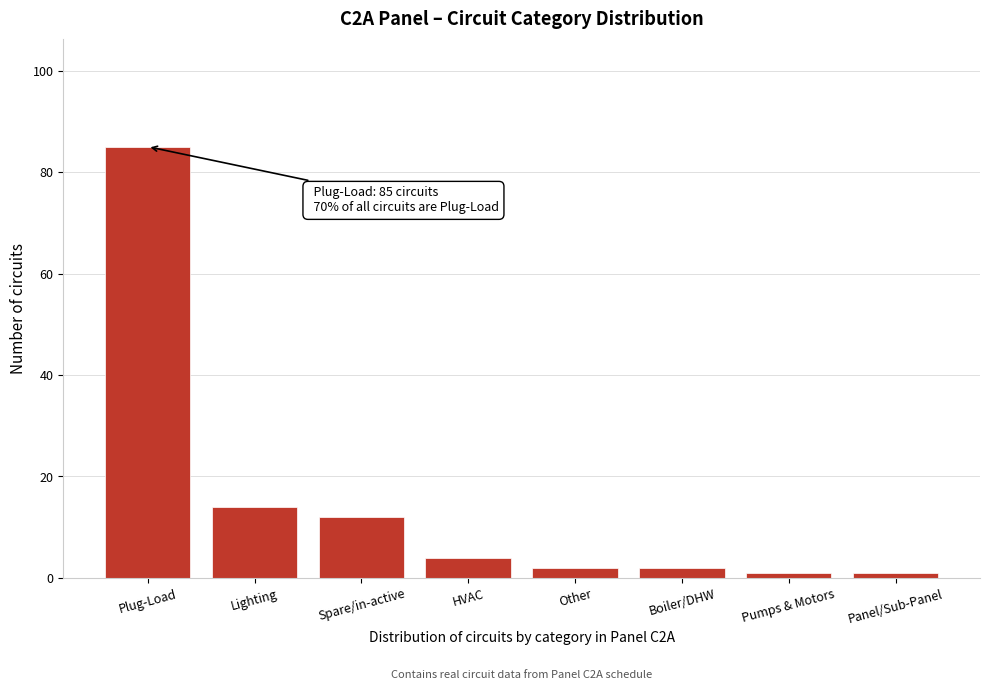

Reading right to left, list all the values displayed in this chart.

Panel/Sub-Panel=1	Pumps & Motors=1	Boiler/DHW=2	Other=2	HVAC=4	Spare/in-active=12	Lighting=14	Plug-Load=85